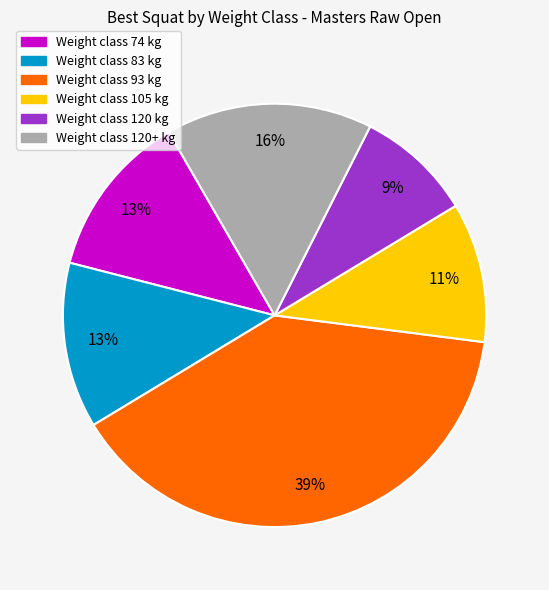

Is there any slice that represents more than half of the pie?

No